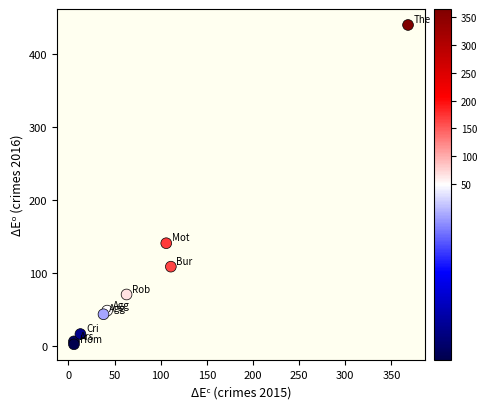

What Y value in the scatter plot is closest to 221?

141